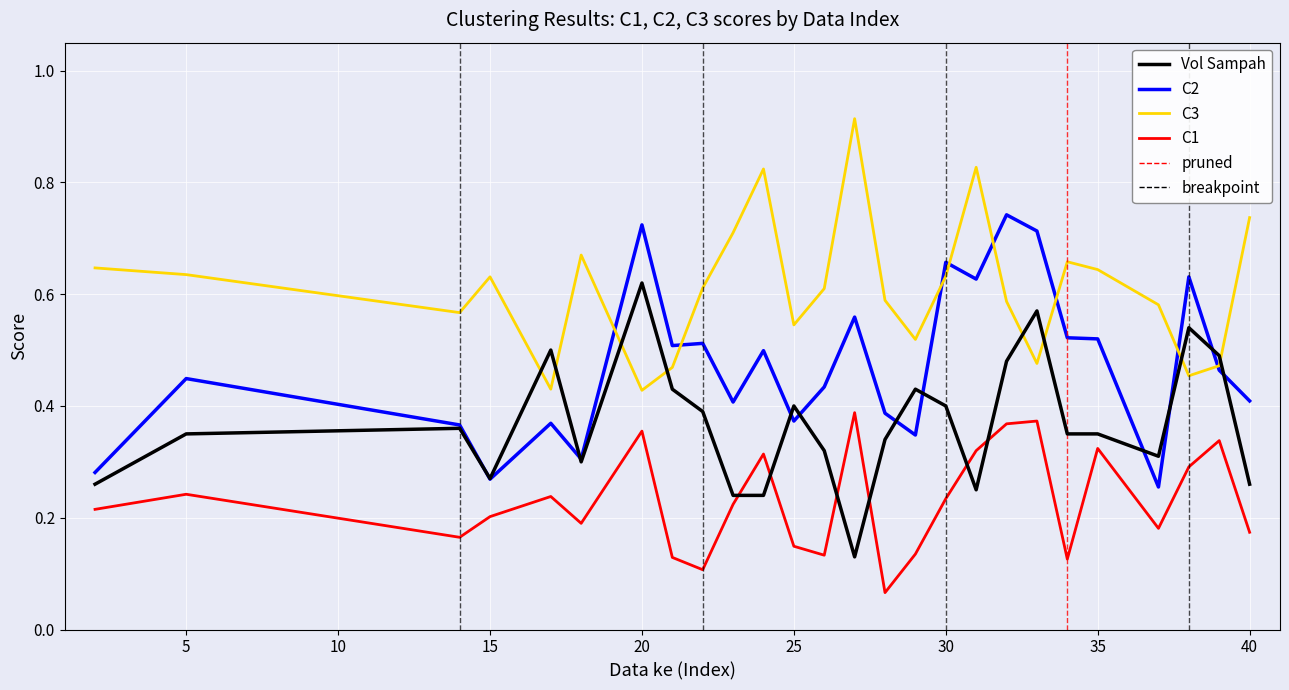

How many lines are shown in the chart?

4